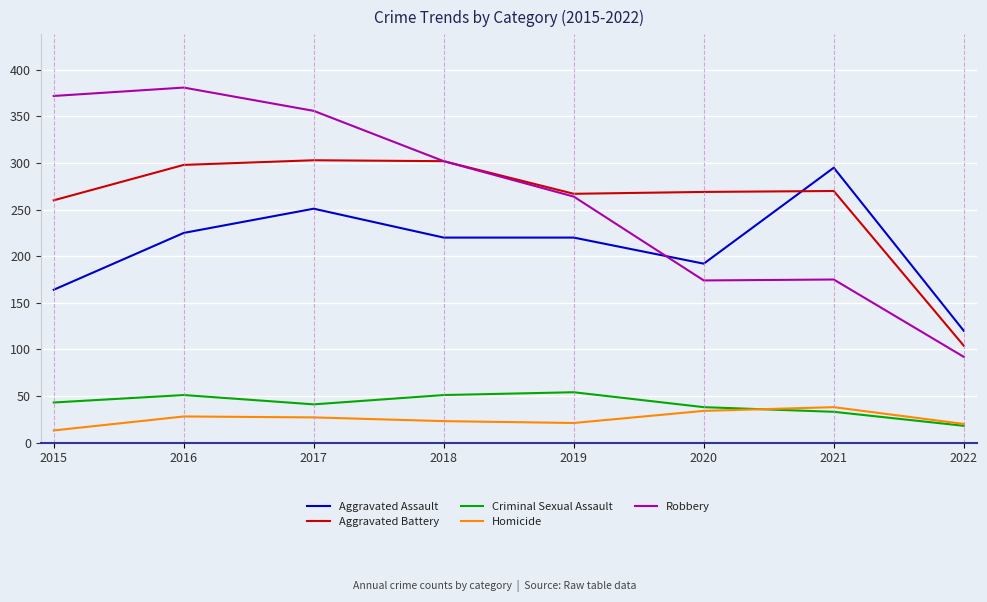

Which series changed the most between 2020 and 2021?

Aggravated Assault